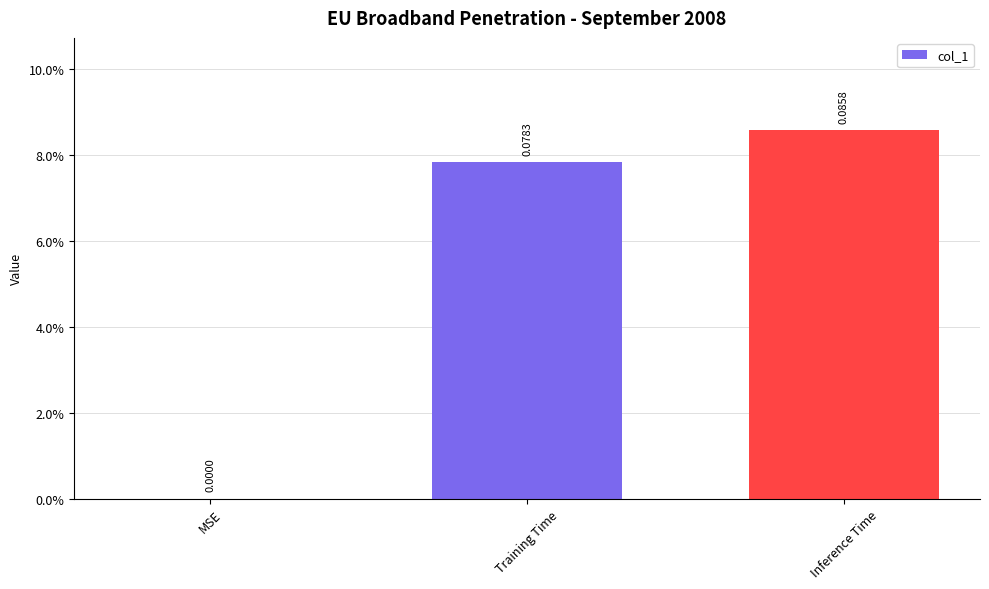

Which category has the lowest value across all series?

MSE